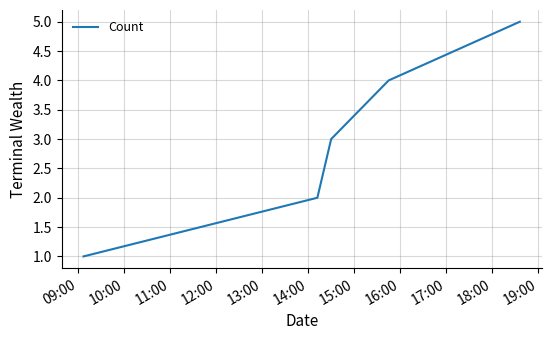

True or false: the data has more than 1 interior local peaks.

False